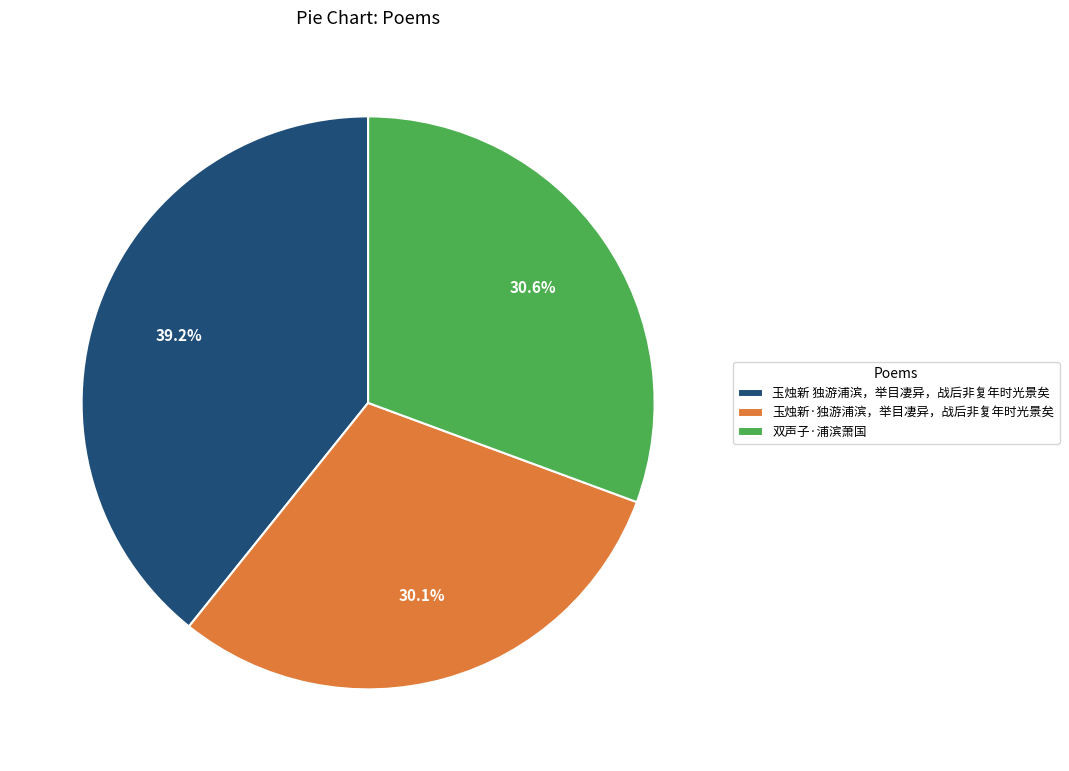

How many slices are in this pie chart?

3